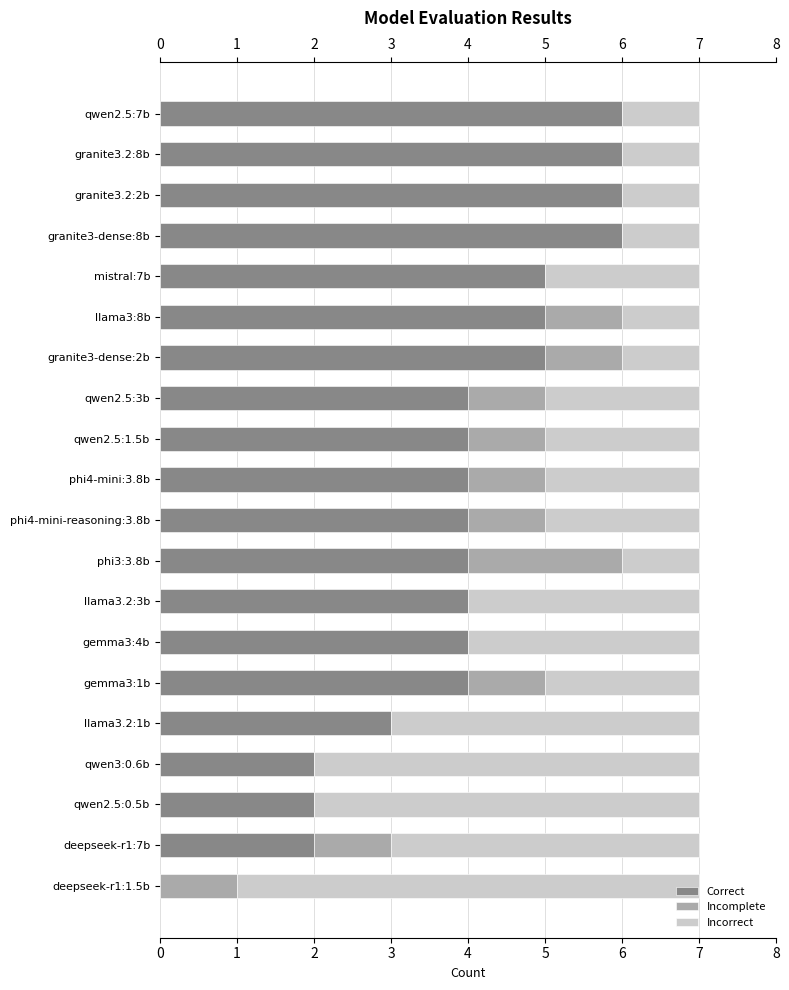

The Correct series shows 2 at gemma3:1b. True or false?

False